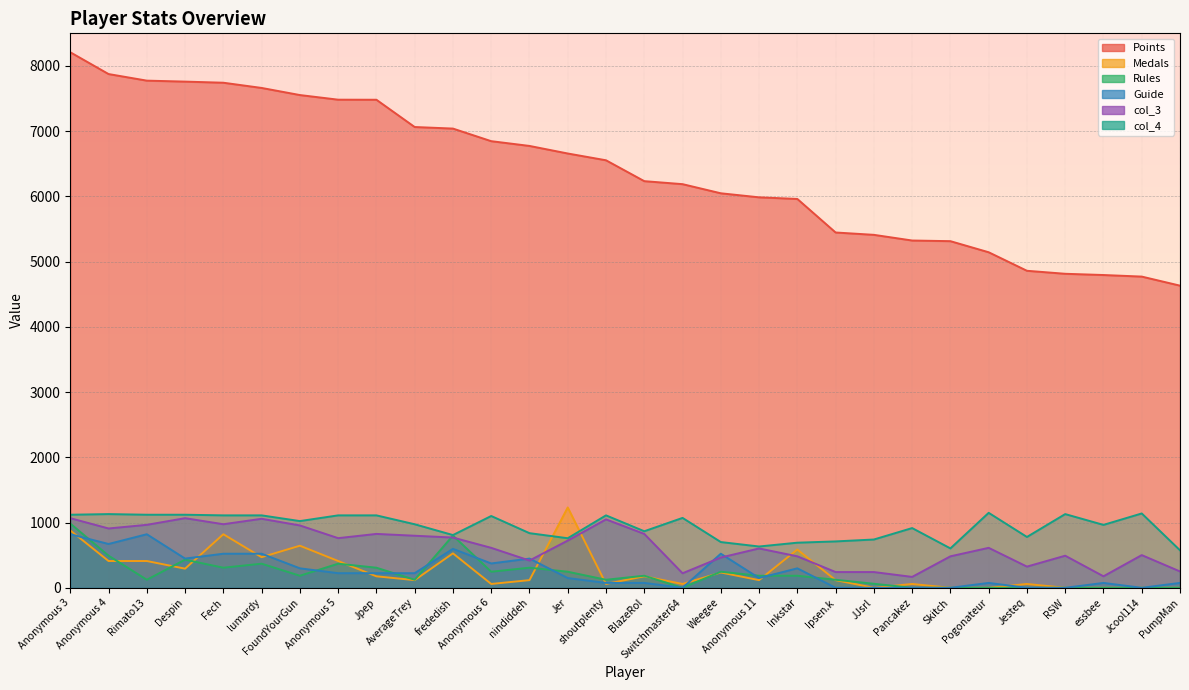

What is the spread (max minus min) of values at Weegee?

5813.4